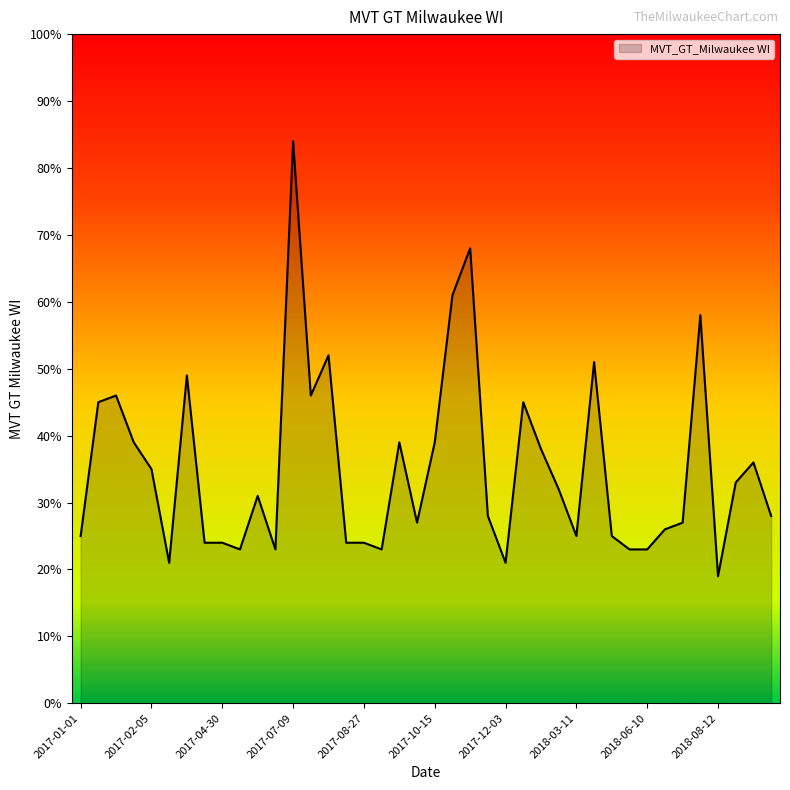

What is the smallest value displayed?

19